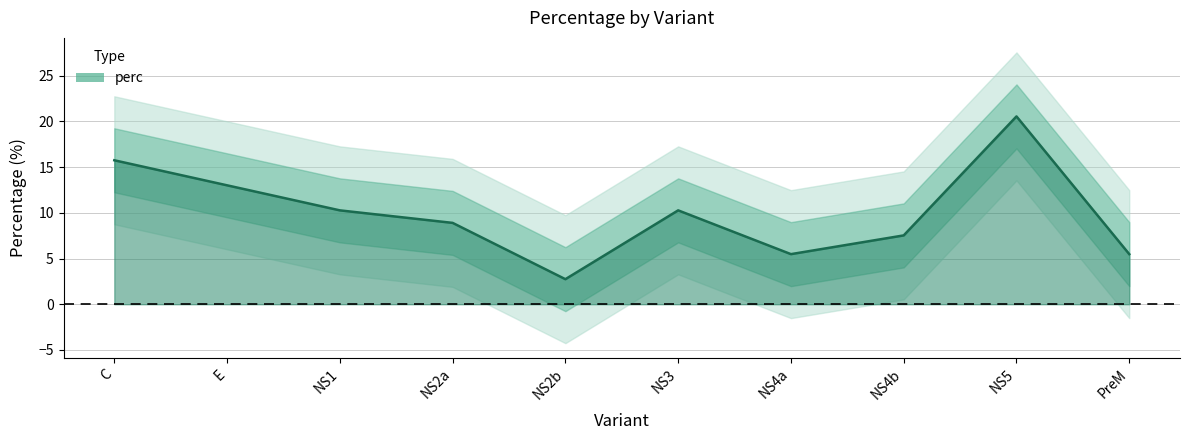

How many categories are shown in the chart?

10